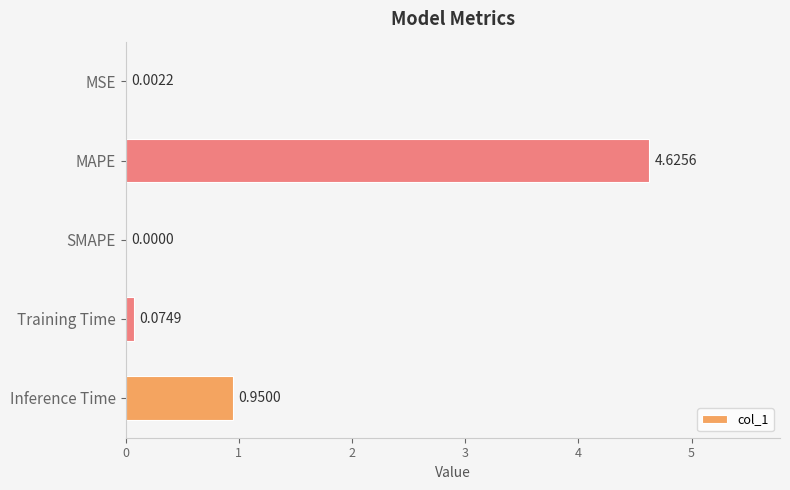

Between Inference Time and MAPE, which is larger?

MAPE